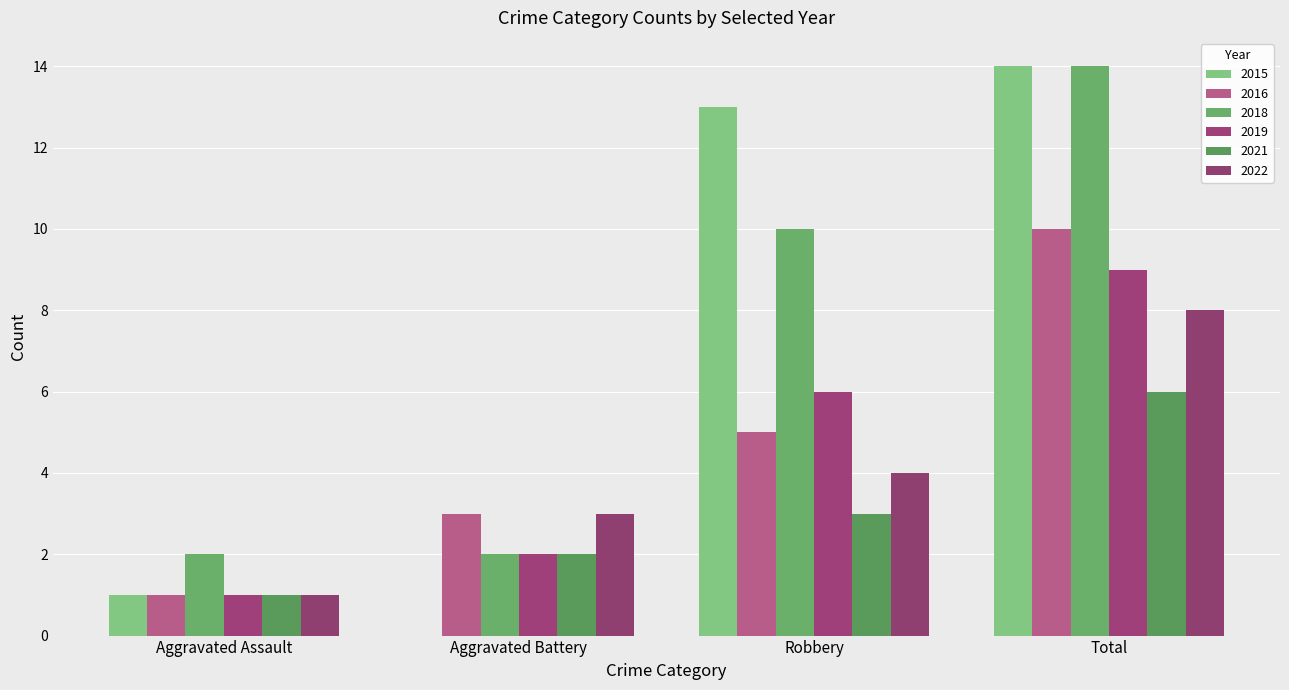

At which category is the sum across all series the highest?

Total